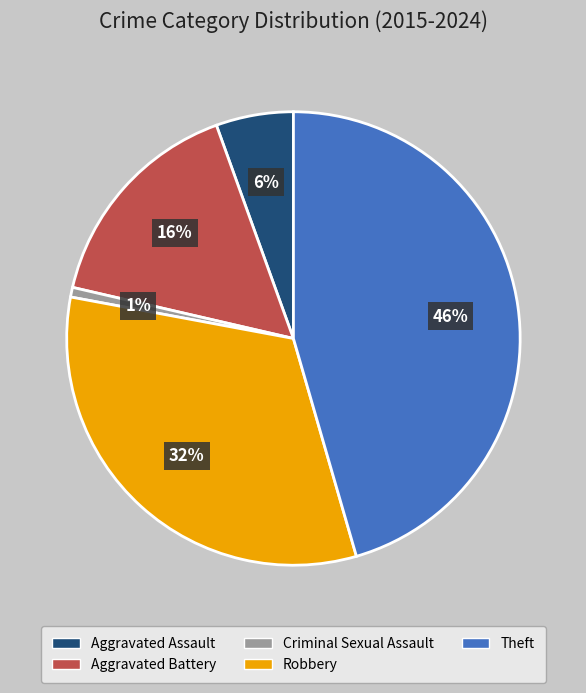

Rank the categories by value from highest to lowest.

Theft, Robbery, Aggravated Battery, Aggravated Assault, Criminal Sexual Assault